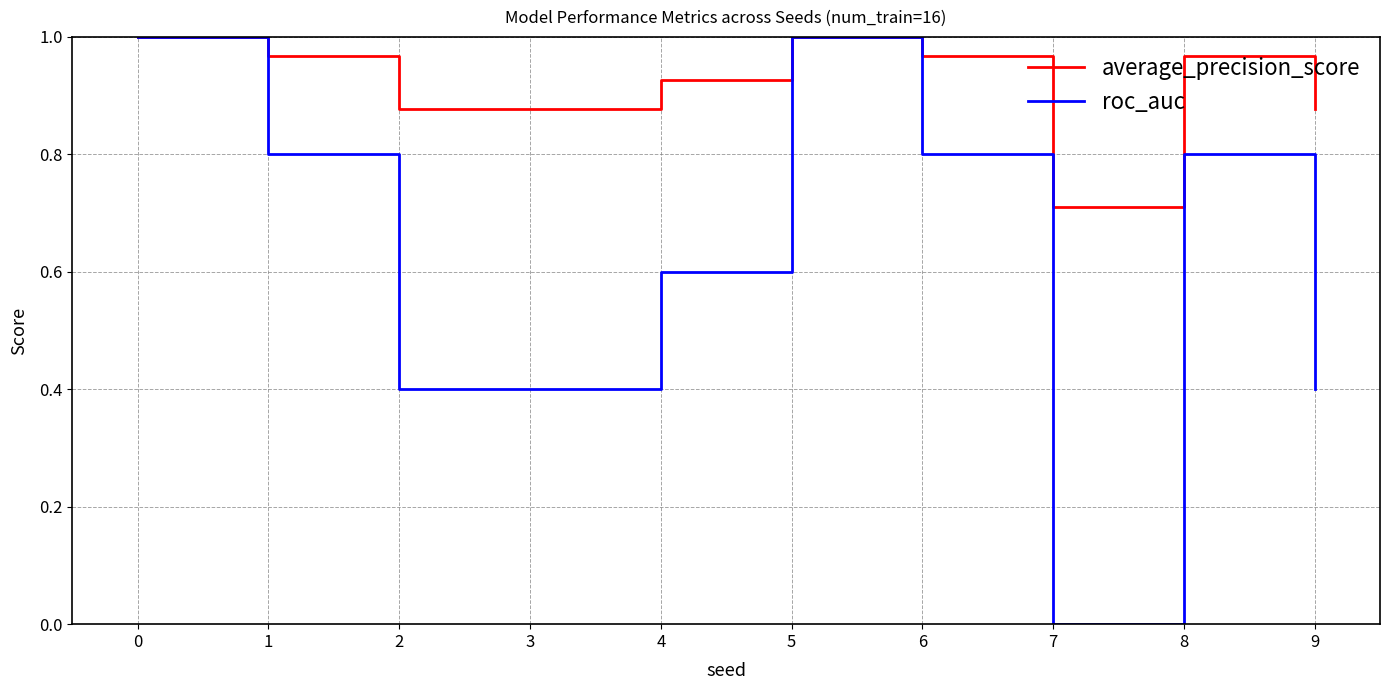

At 3, list the series in order from largest to smallest.

average_precision_score, roc_auc